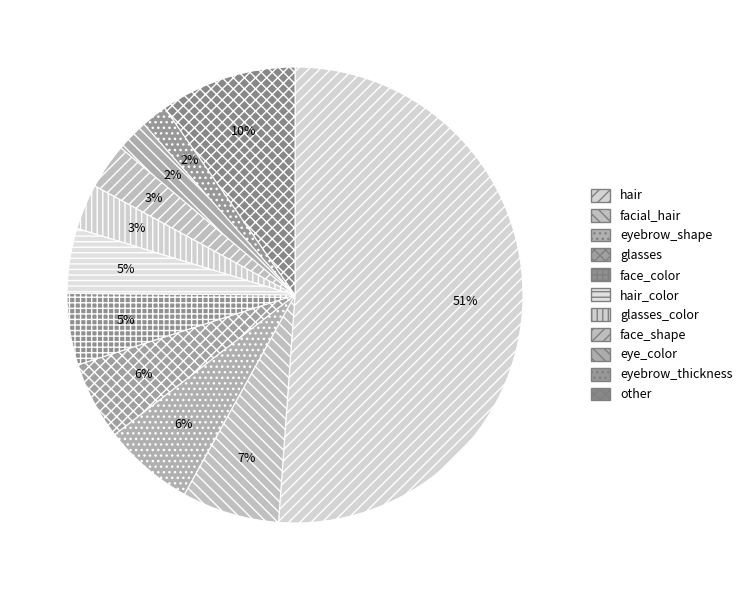

Count the number of slices in the pie.

11